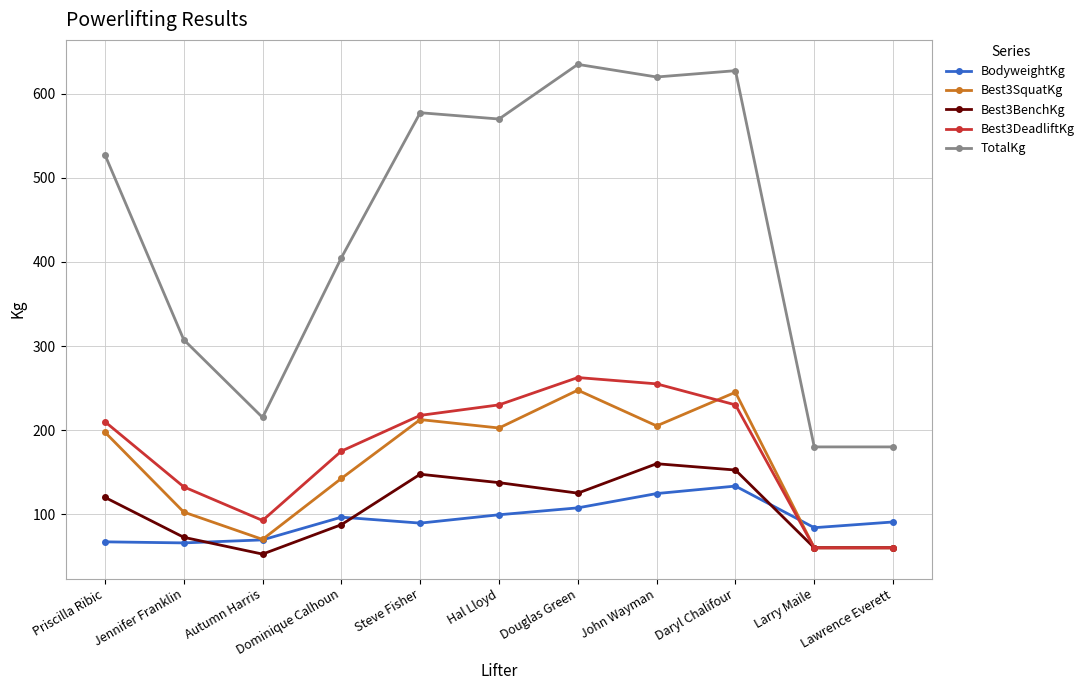

What is the smallest value displayed?

52.5